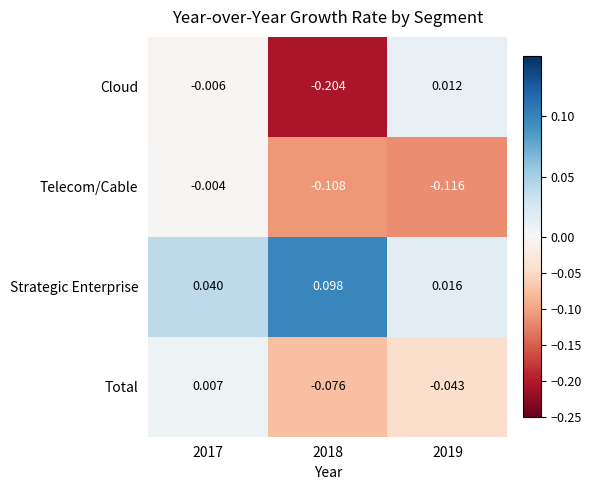

At 2018, list the series in order from smallest to largest.

Cloud, Telecom/Cable, Total, Strategic Enterprise